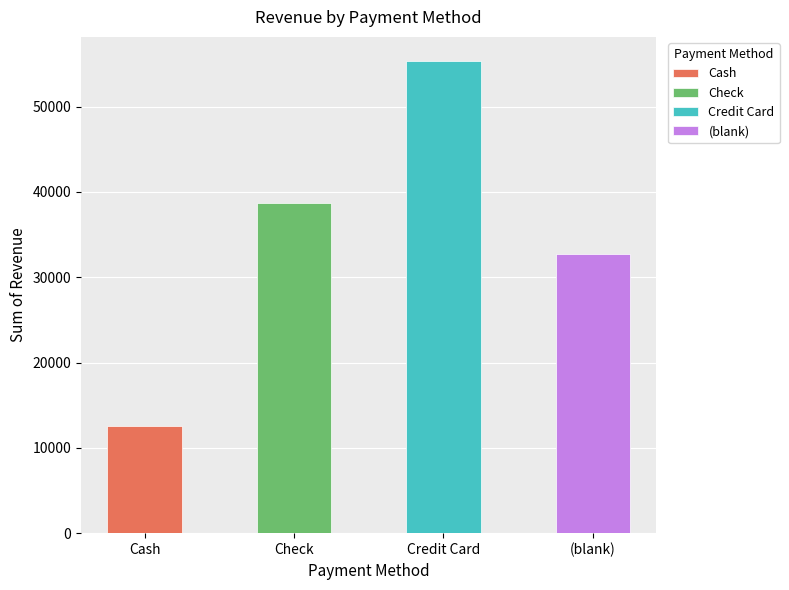

Does the chart contain any negative values?

No